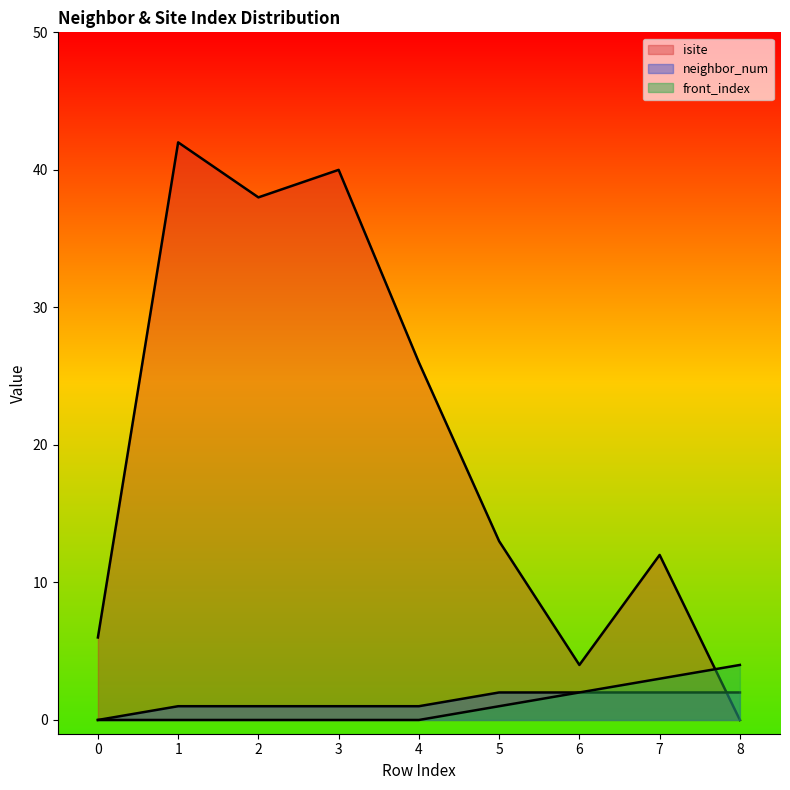

True or false: front_index has more than 2 points higher than both neighbors.

False